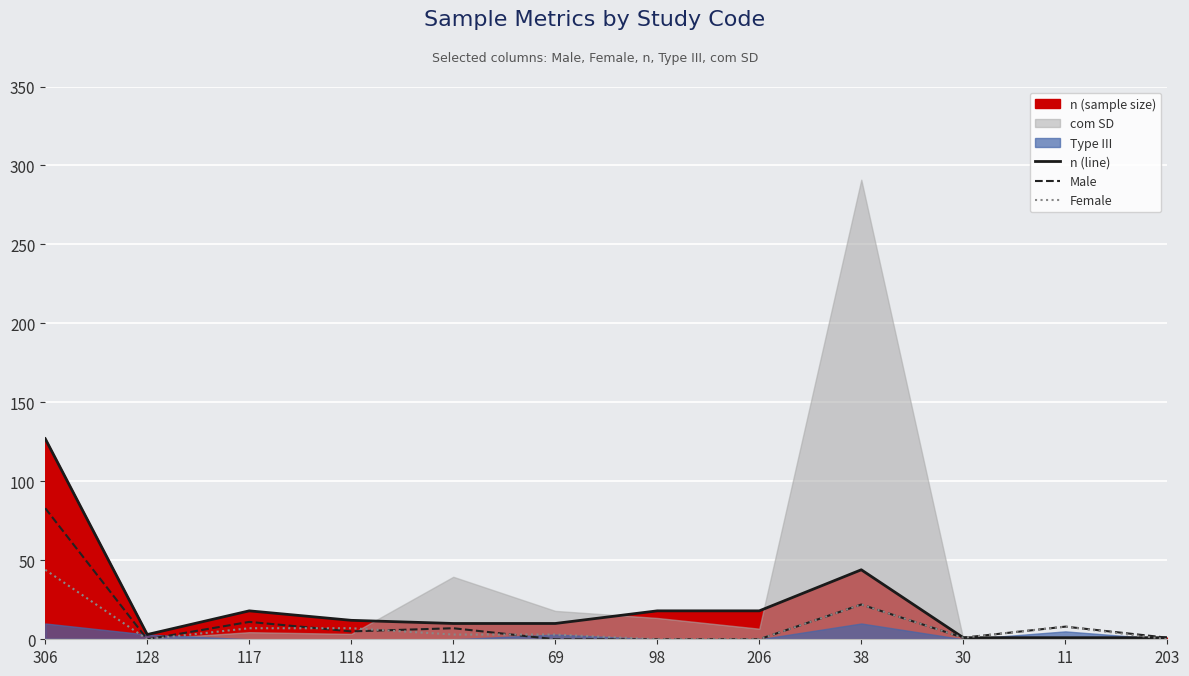

What is the approximate value of n (line) at 98?

18